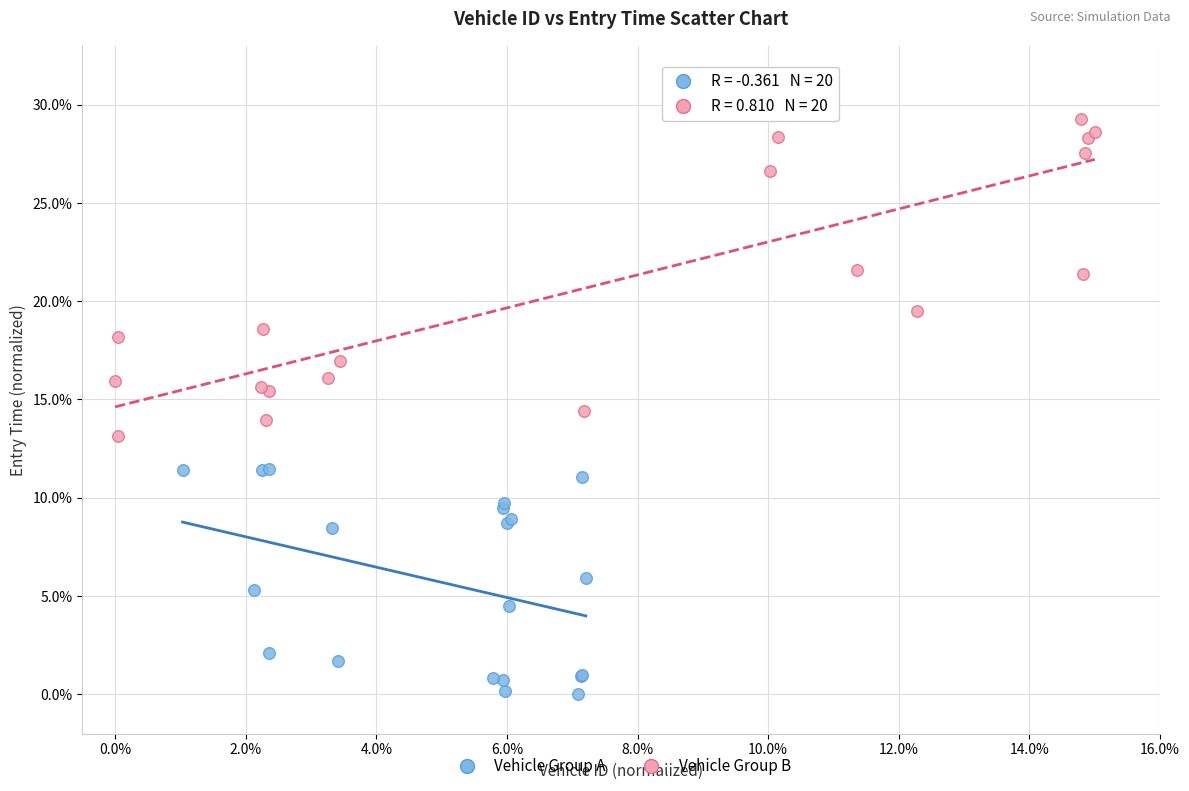

What are all the series names shown in the legend?

Vehicle Group A, Vehicle Group B